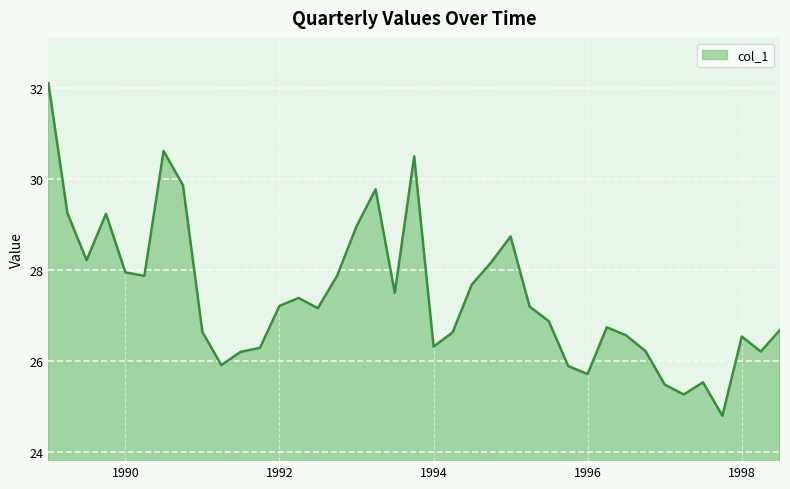

What is the greatest value displayed?

32.1